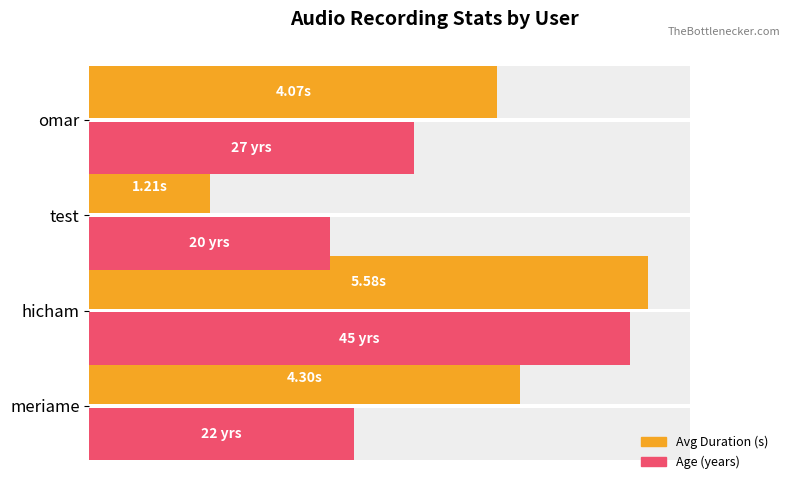

What is the difference between the maximum and minimum values in the Age (normalized) series?

50.0